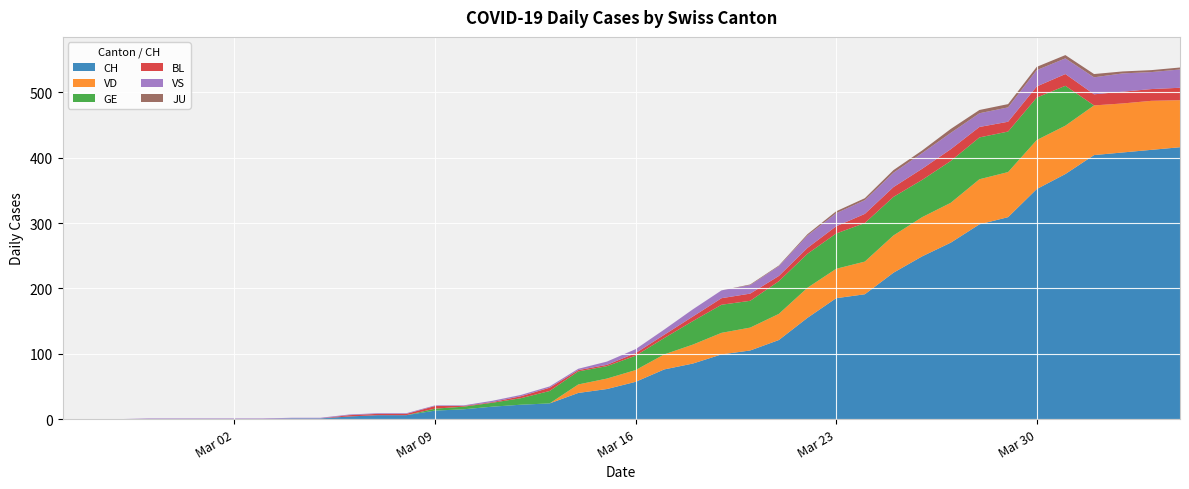

Reading left to right, transcribe all the data shown in this chart.

CH: 2020-02-25=0	2020-02-26=0	2020-02-27=0	2020-02-28=0	2020-02-29=0	2020-03-01=0	2020-03-02=0	2020-03-03=0	2020-03-04=1	2020-03-05=1	2020-03-06=4	2020-03-07=6	2020-03-08=6	2020-03-09=13	2020-03-10=15	2020-03-11=19	2020-03-12=22	2020-03-13=24	2020-03-14=40	2020-03-15=46	2020-03-16=57	2020-03-17=76	2020-03-18=85	2020-03-19=99	2020-03-20=105	2020-03-21=121	2020-03-22=155	2020-03-23=185	2020-03-24=191	2020-03-25=224	2020-03-26=249	2020-03-27=270	2020-03-28=298	2020-03-29=309	2020-03-30=352	2020-03-31=375	2020-04-01=404	2020-04-02=408	2020-04-03=412	2020-04-04=416
VD: 2020-02-25=0	2020-02-26=0	2020-02-27=0	2020-02-28=0	2020-02-29=0	2020-03-01=0	2020-03-02=0	2020-03-03=0	2020-03-04=0	2020-03-05=0	2020-03-06=0	2020-03-07=0	2020-03-08=0	2020-03-09=0	2020-03-10=0	2020-03-11=0	2020-03-12=0	2020-03-13=0	2020-03-14=13	2020-03-15=16	2020-03-16=18	2020-03-17=23	2020-03-18=29	2020-03-19=33	2020-03-20=35	2020-03-21=40	2020-03-22=46	2020-03-23=45	2020-03-24=50	2020-03-25=57	2020-03-26=60	2020-03-27=61	2020-03-28=69	2020-03-29=69	2020-03-30=75	2020-03-31=74	2020-04-01=76	2020-04-02=75	2020-04-03=75	2020-04-04=72
GE: 2020-02-25=0	2020-02-26=0	2020-02-27=0	2020-02-28=0	2020-02-29=0	2020-03-01=0	2020-03-02=0	2020-03-03=0	2020-03-04=0	2020-03-05=0	2020-03-06=0	2020-03-07=0	2020-03-08=0	2020-03-09=3	2020-03-10=4	2020-03-11=6	2020-03-12=10	2020-03-13=19	2020-03-14=20	2020-03-15=19	2020-03-16=22	2020-03-17=25	2020-03-18=36	2020-03-19=43	2020-03-20=41	2020-03-21=50	2020-03-22=52	2020-03-23=54	2020-03-24=59	2020-03-25=59	2020-03-26=57	2020-03-27=64	2020-03-28=64	2020-03-29=62	2020-03-30=65	2020-03-31=61	2020-04-01=0	2020-04-02=0	2020-04-03=0	2020-04-04=0
BL: 2020-02-25=0	2020-02-26=0	2020-02-27=0	2020-02-28=0	2020-02-29=0	2020-03-01=0	2020-03-02=0	2020-03-03=0	2020-03-04=0	2020-03-05=0	2020-03-06=2	2020-03-07=2	2020-03-08=2	2020-03-09=4	2020-03-10=1	2020-03-11=1	2020-03-12=3	2020-03-13=5	2020-03-14=2	2020-03-15=2	2020-03-16=4	2020-03-17=5	2020-03-18=7	2020-03-19=10	2020-03-20=11	2020-03-21=8	2020-03-22=9	2020-03-23=11	2020-03-24=14	2020-03-25=15	2020-03-26=17	2020-03-27=18	2020-03-28=16	2020-03-29=15	2020-03-30=17	2020-03-31=18	2020-04-01=17	2020-04-02=18	2020-04-03=18	2020-04-04=19
VS: 2020-02-25=0	2020-02-26=0	2020-02-27=0	2020-02-28=1	2020-02-29=1	2020-03-01=1	2020-03-02=1	2020-03-03=1	2020-03-04=1	2020-03-05=1	2020-03-06=1	2020-03-07=1	2020-03-08=1	2020-03-09=1	2020-03-10=1	2020-03-11=2	2020-03-12=2	2020-03-13=2	2020-03-14=2	2020-03-15=5	2020-03-16=6	2020-03-17=8	2020-03-18=11	2020-03-19=12	2020-03-20=13	2020-03-21=15	2020-03-22=19	2020-03-23=20	2020-03-24=21	2020-03-25=22	2020-03-26=24	2020-03-27=25	2020-03-28=21	2020-03-29=22	2020-03-30=25	2020-03-31=24	2020-04-01=26	2020-04-02=28	2020-04-03=26	2020-04-04=28
JU: 2020-02-25=0	2020-02-26=0	2020-02-27=0	2020-02-28=0	2020-02-29=0	2020-03-01=0	2020-03-02=0	2020-03-03=0	2020-03-04=0	2020-03-05=0	2020-03-06=0	2020-03-07=0	2020-03-08=0	2020-03-09=0	2020-03-10=0	2020-03-11=0	2020-03-12=0	2020-03-13=0	2020-03-14=0	2020-03-15=0	2020-03-16=0	2020-03-17=0	2020-03-18=0	2020-03-19=0	2020-03-20=1	2020-03-21=1	2020-03-22=2	2020-03-23=3	2020-03-24=3	2020-03-25=4	2020-03-26=4	2020-03-27=6	2020-03-28=5	2020-03-29=5	2020-03-30=5	2020-03-31=5	2020-04-01=5	2020-04-02=3	2020-04-03=3	2020-04-04=3